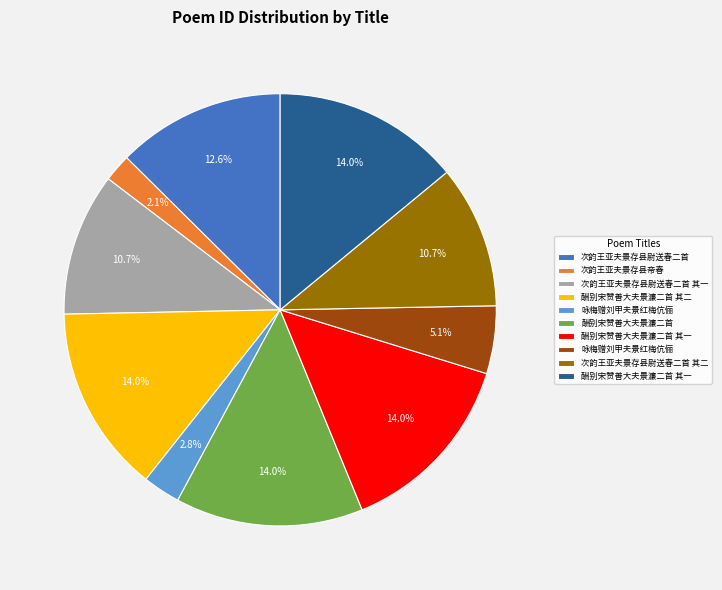

Is there a majority slice in this chart?

No